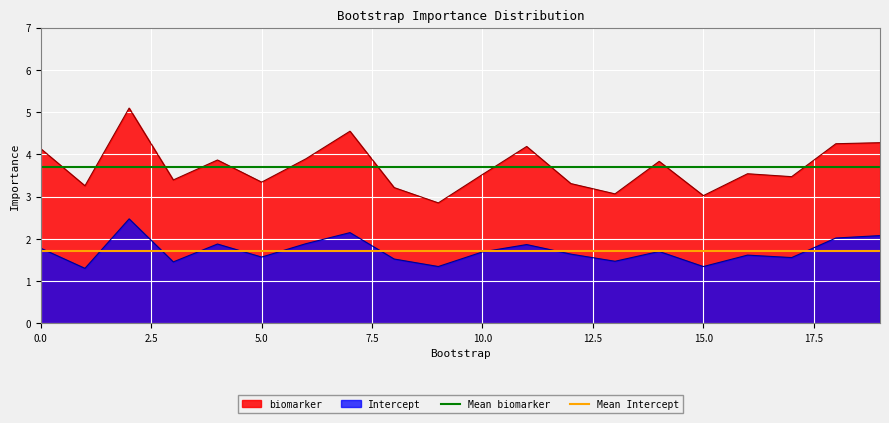

True or false: Intercept has a value of 1.3 at 15.0.

True